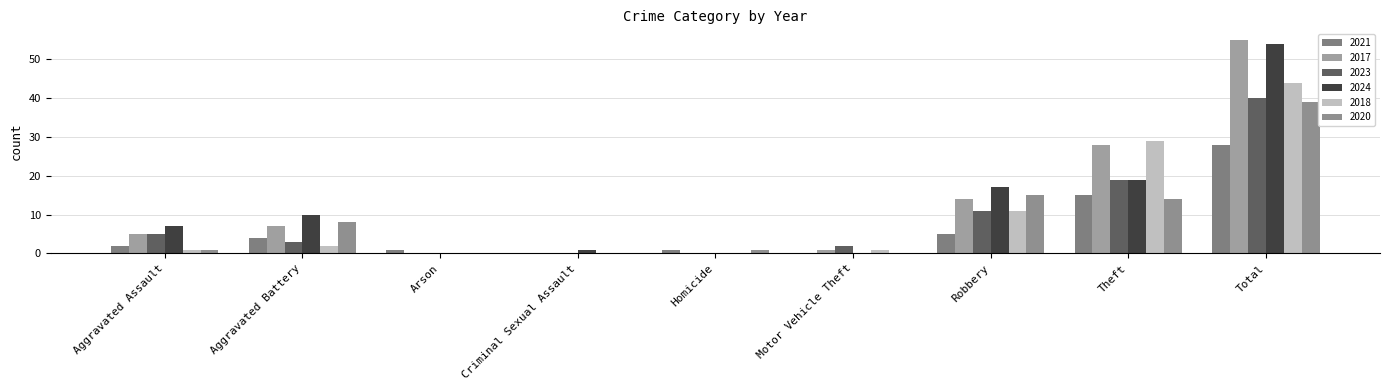

How many categories are shown in the chart?

9